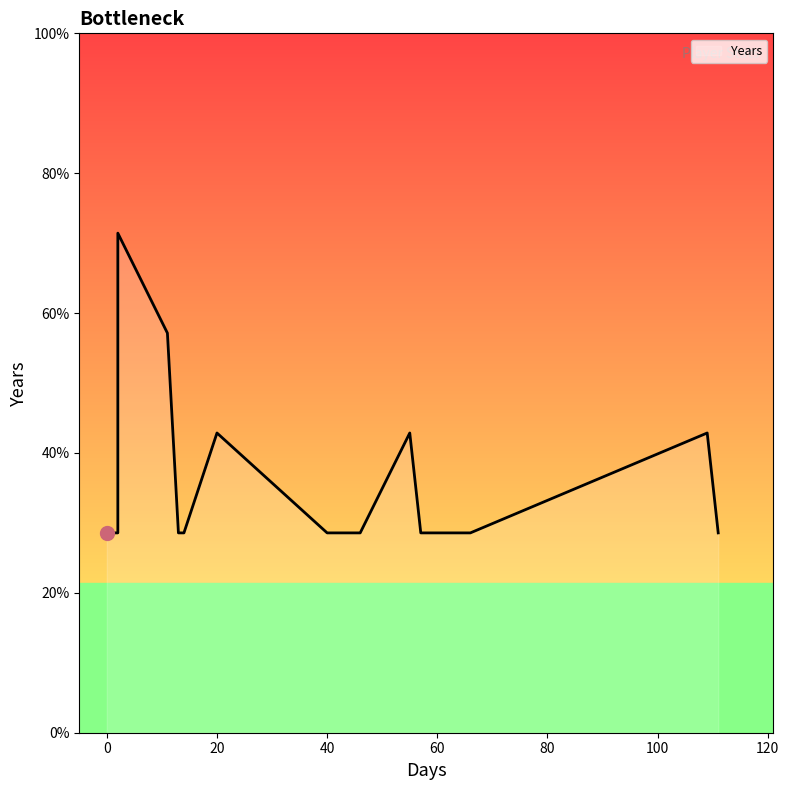

The value at 2 is 26. True or false?

False